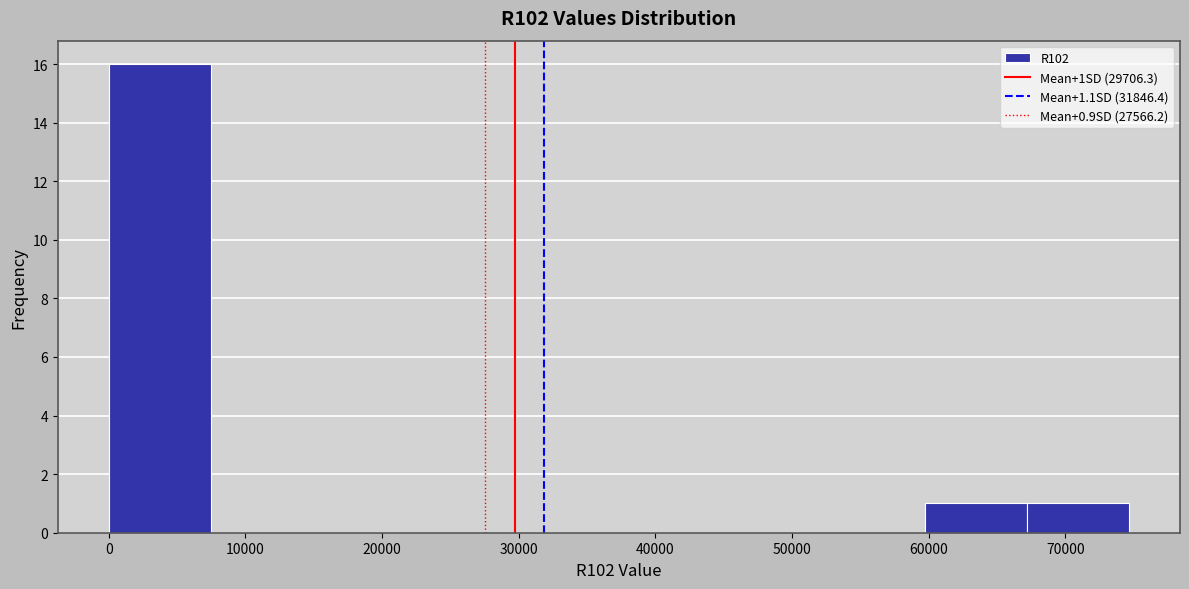

Over which range of the x-axis is the bar tallest?

0 to 7000